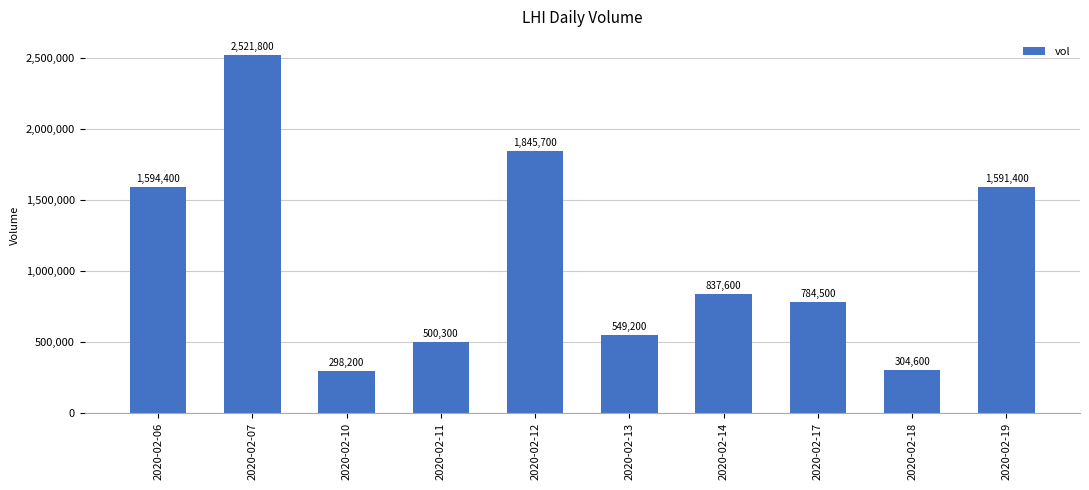

What is the sum of all values?

10827700